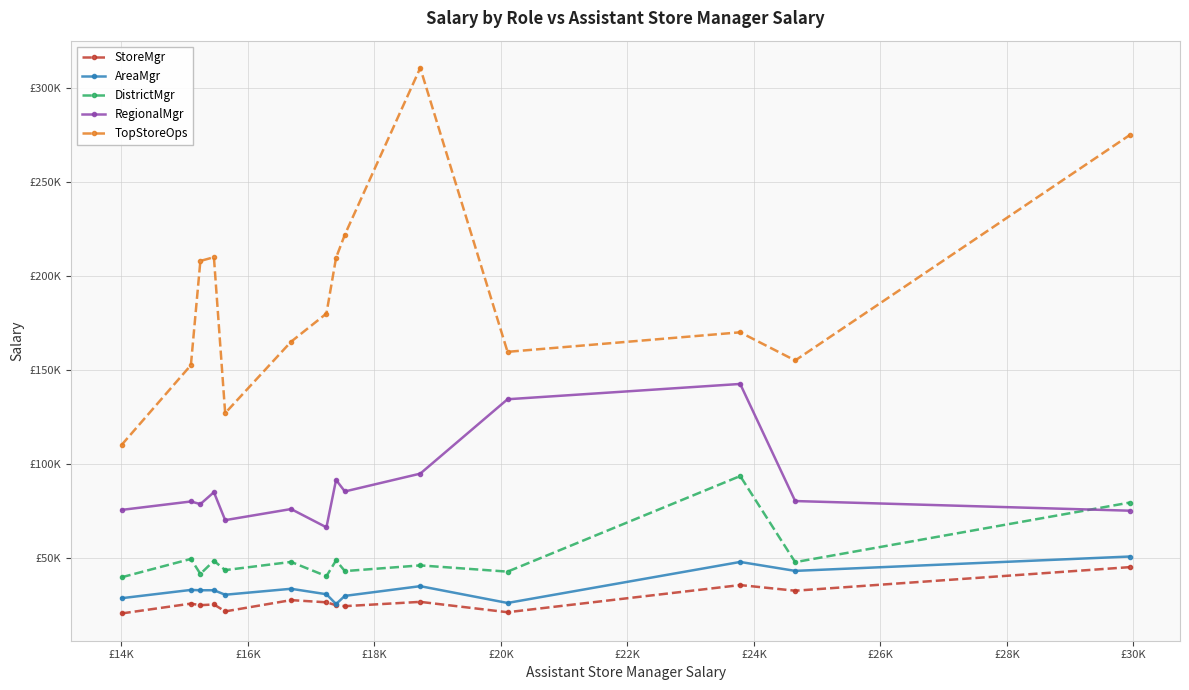

True or false: AreaMgr and DistrictMgr intersect in this chart.

False